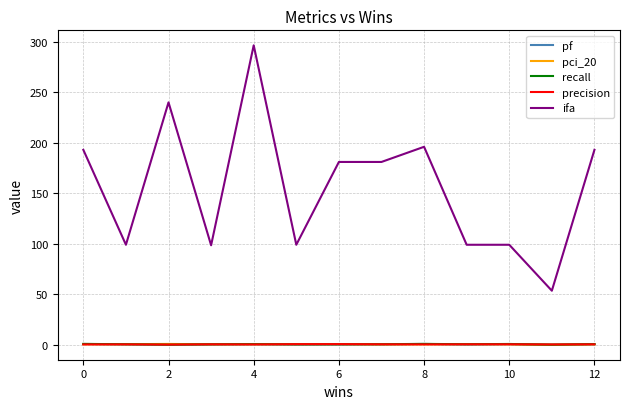

Which series has the largest total across all categories?

ifa